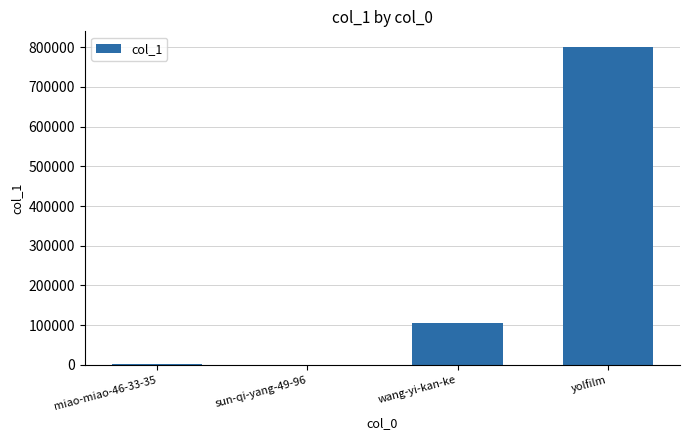

How many data points does each series have?

4